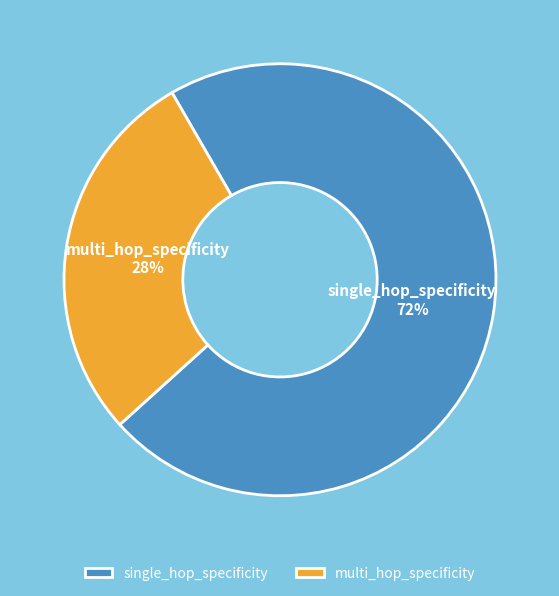

Which category has the smallest portion of the pie?

multi_hop_specificity